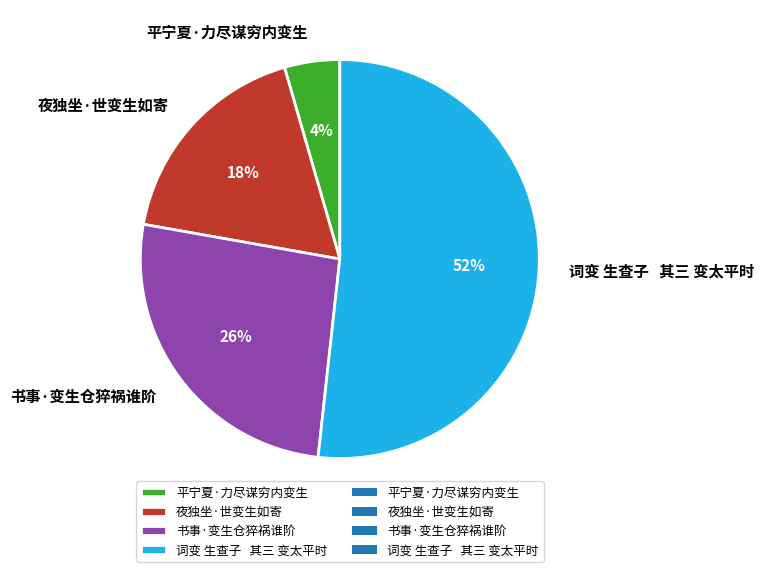

The 夜独坐·世变生如寄 slice represents 18% of the pie. True or false?

True